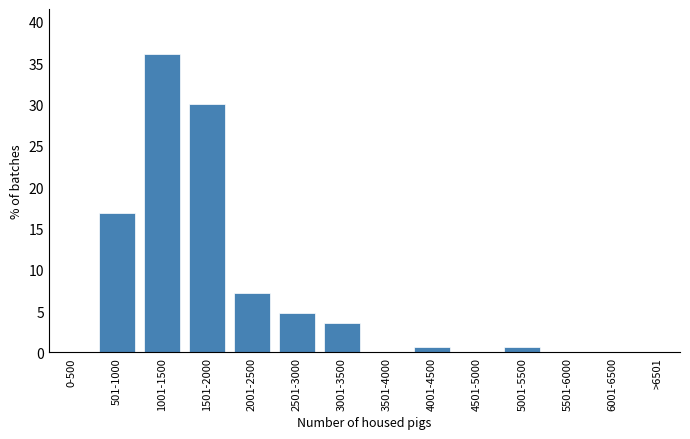

Reading left to right, list all the values displayed in this chart.

0-500=0.0	501-1000=16.9	1001-1500=36.1	1501-2000=30.1	2001-2500=7.2	2501-3000=4.8	3001-3500=3.6	3501-4000=0.0	4001-4500=0.6	4501-5000=0.0	5001-5500=0.6	5501-6000=0.0	6001-6500=0.0	>6501=0.0